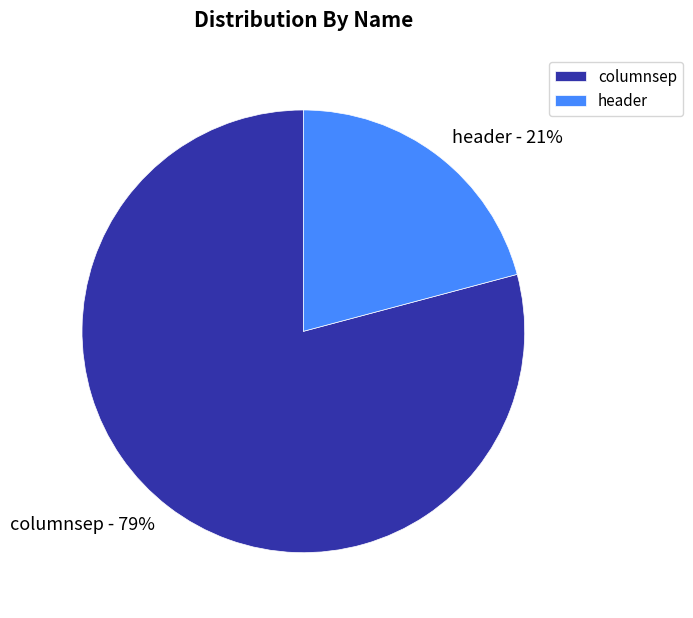

Is there a majority slice in this chart?

Yes